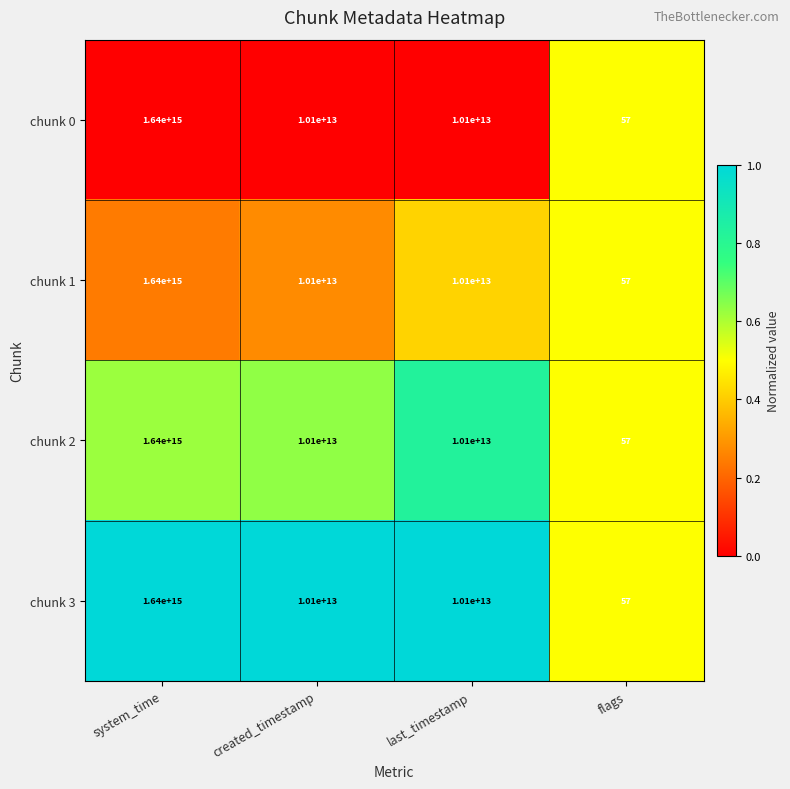

Where is chunk 1 nearest to the value 820000000000028?

created_timestamp